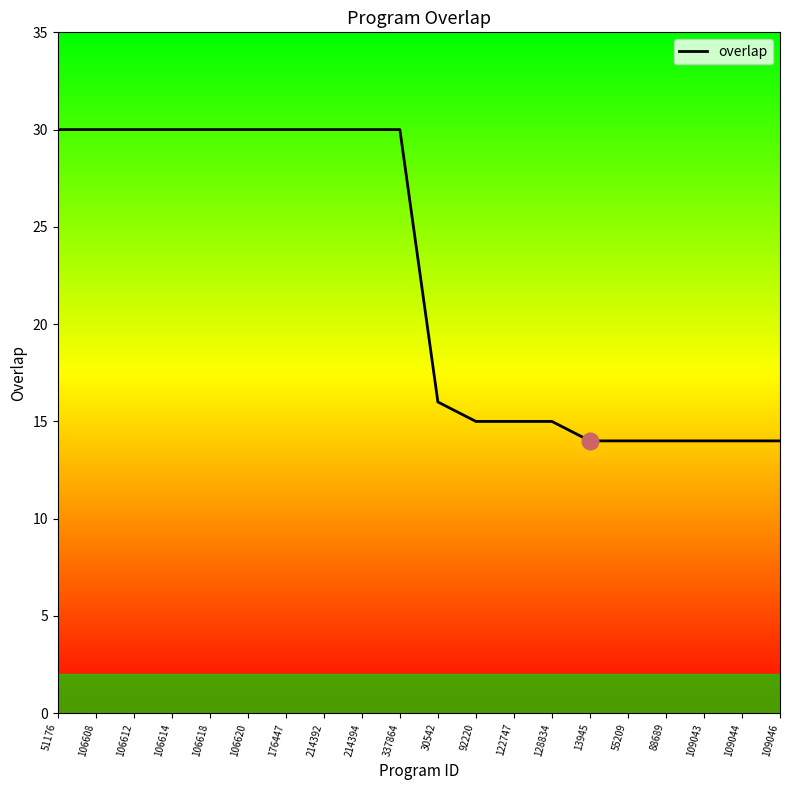

What is the average value?

22